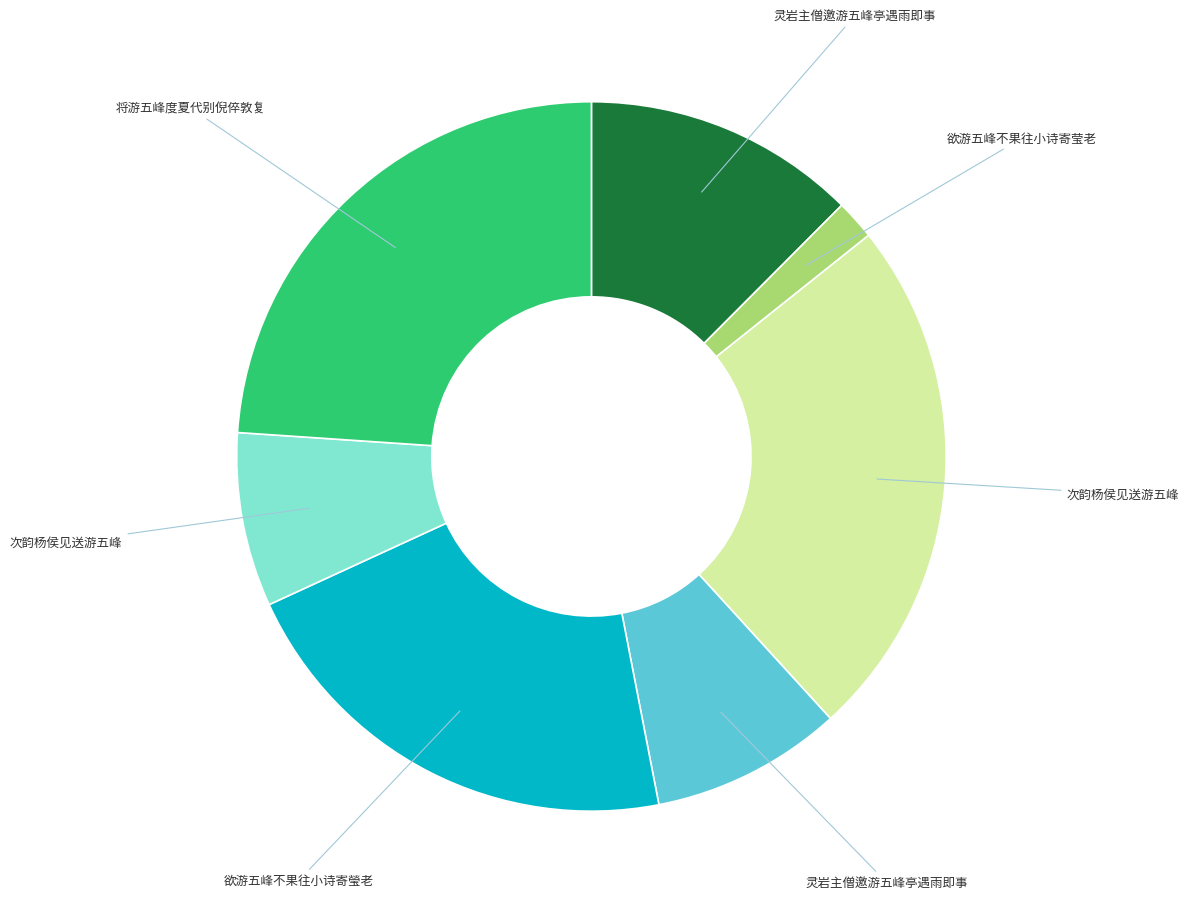

Does any single category account for the majority?

No